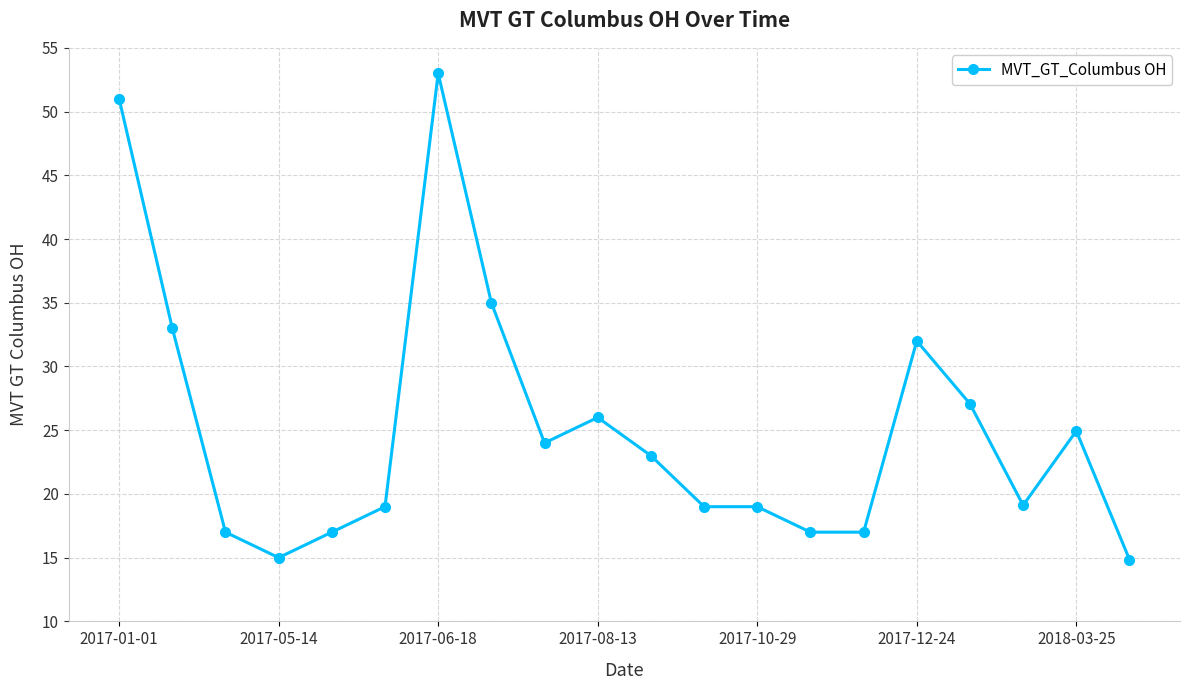

What is the difference between the maximum and second lowest values?

38.0